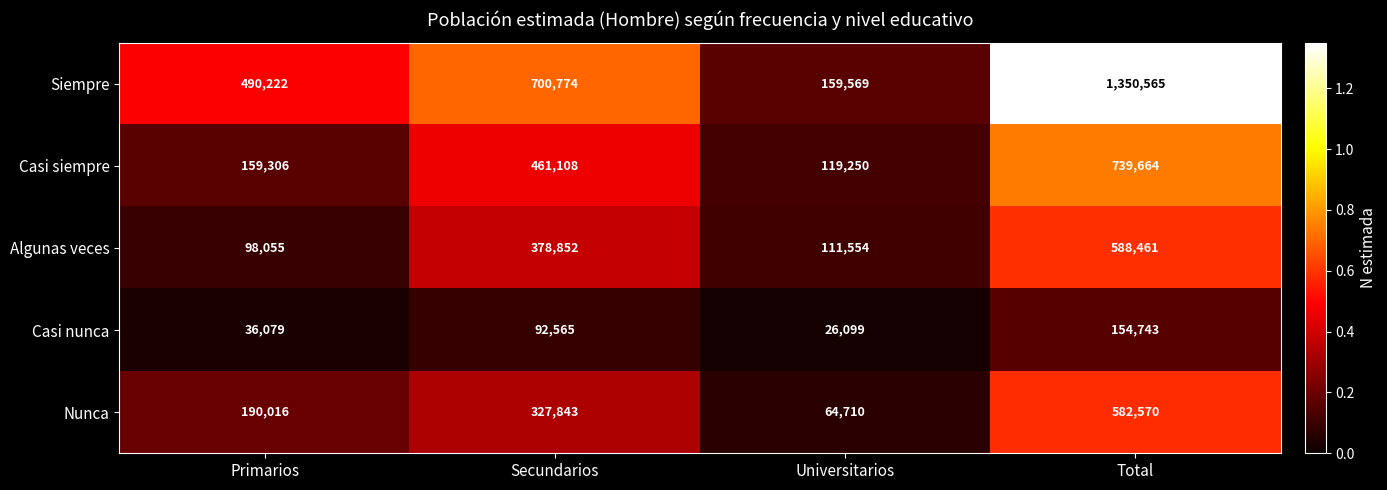

Which category has the lowest value across all series?

Universitarios